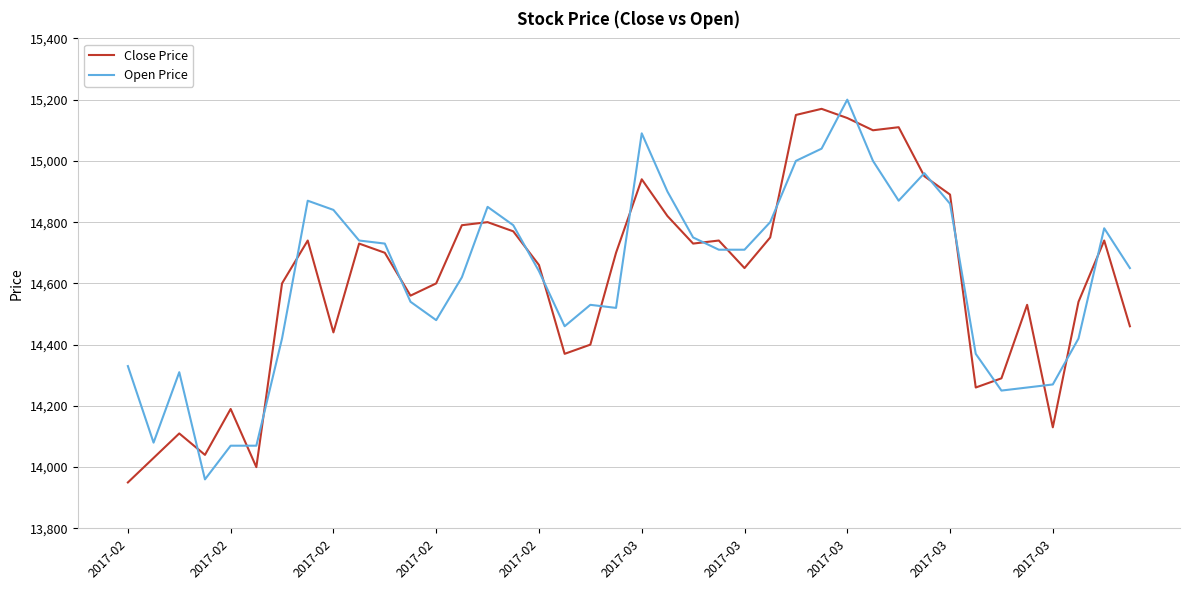

What is the maximum value shown in the chart?

15200